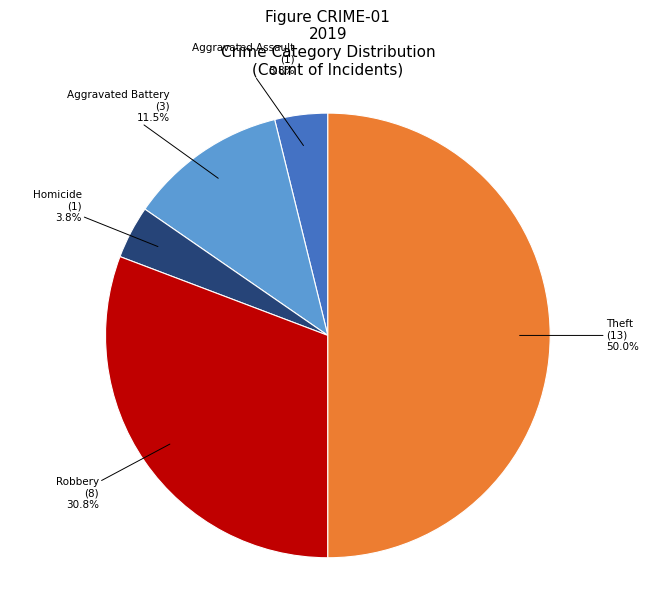

Which slice is the largest?

Theft